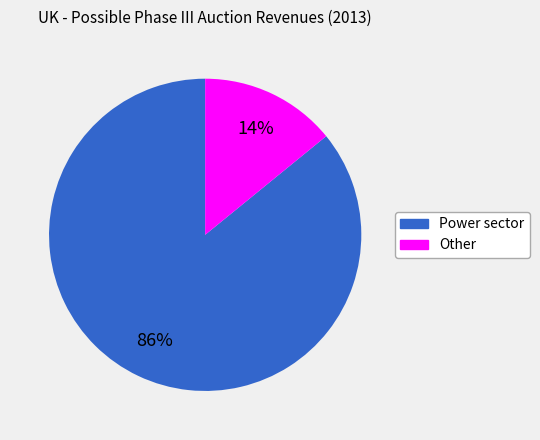

Between Other and Power sector, which is larger?

Power sector